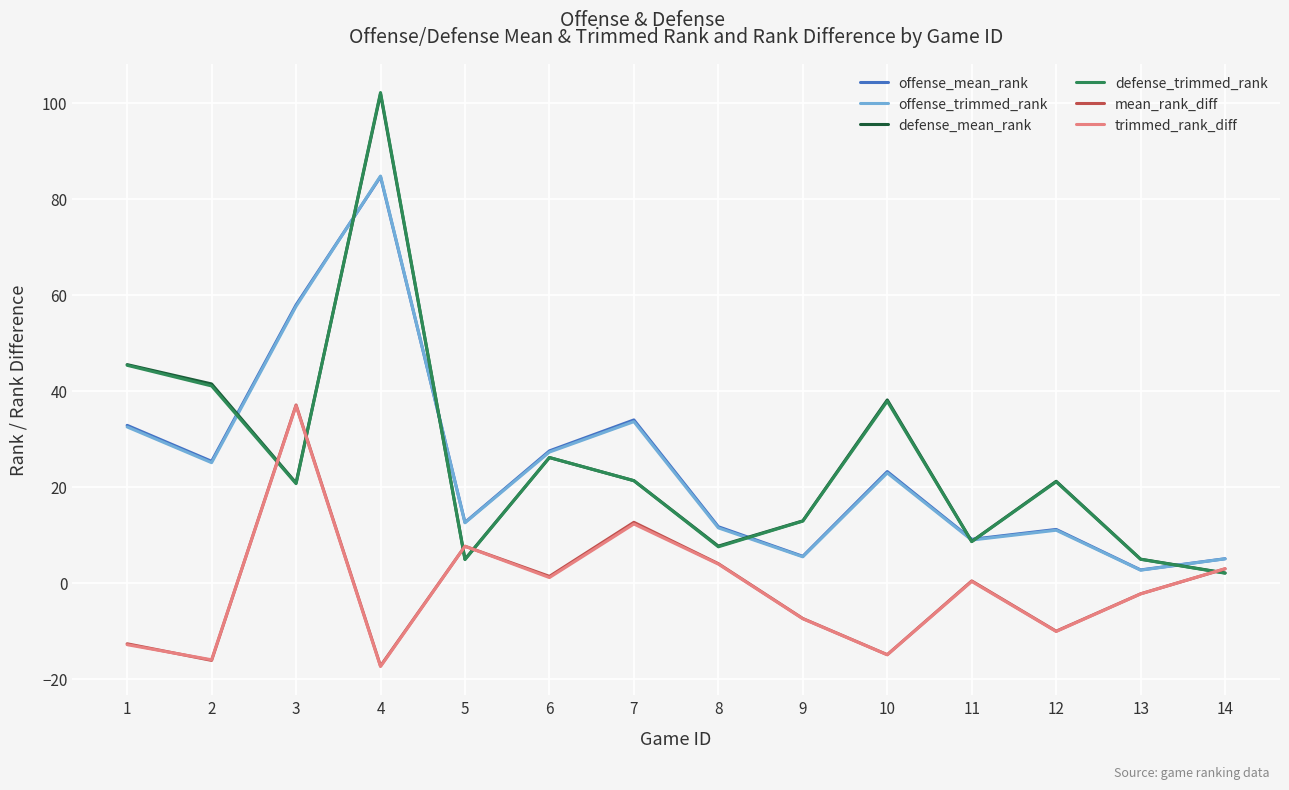

How many interior local peaks does the defense_trimmed_rank series have?

4